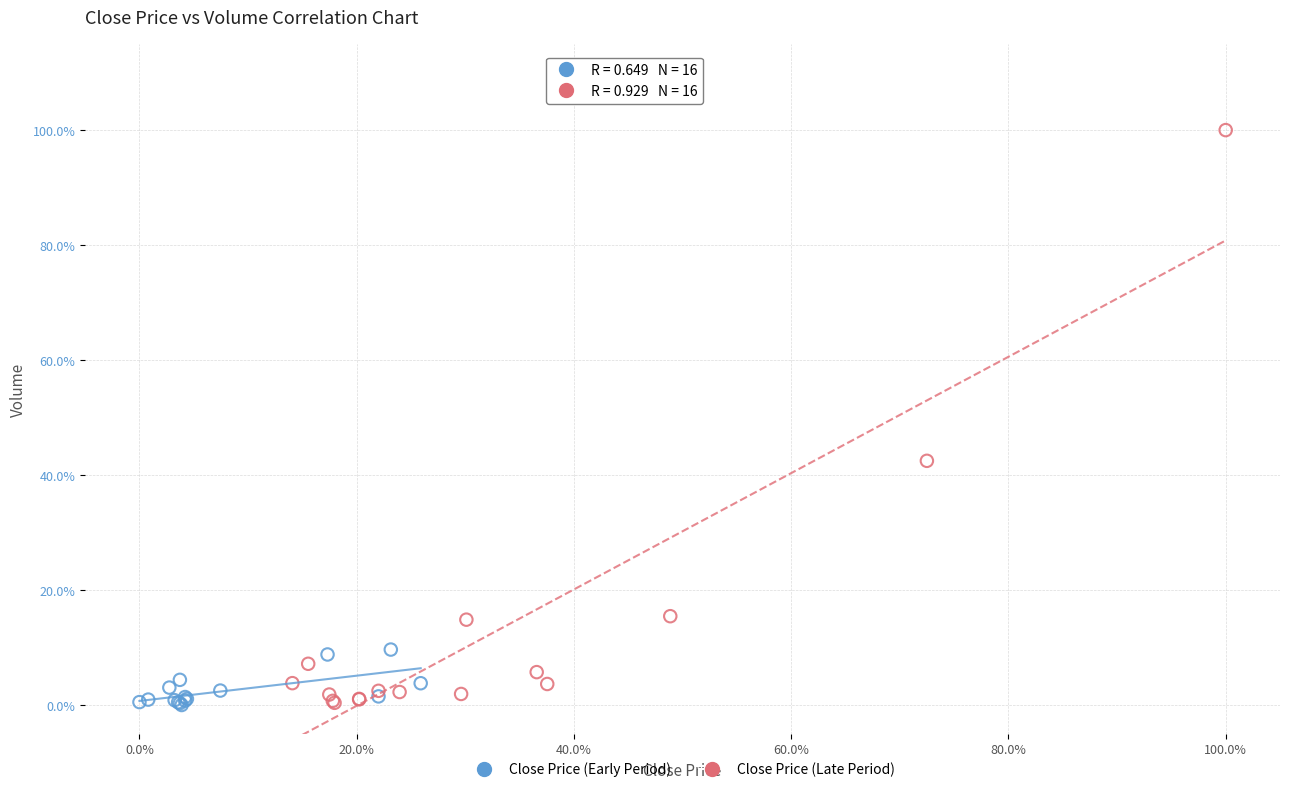

What are all the series names shown in the legend?

Close Price (Early Period), Close Price (Late Period)